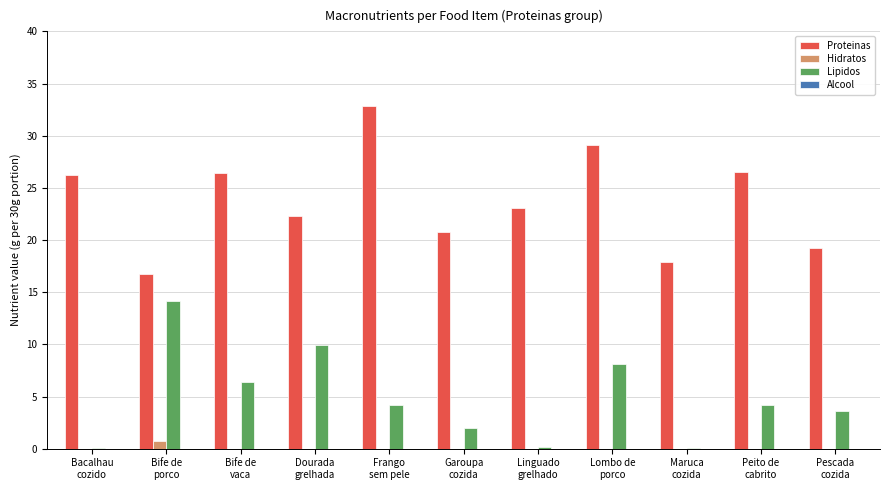

Which series has the largest total across all categories?

Proteinas